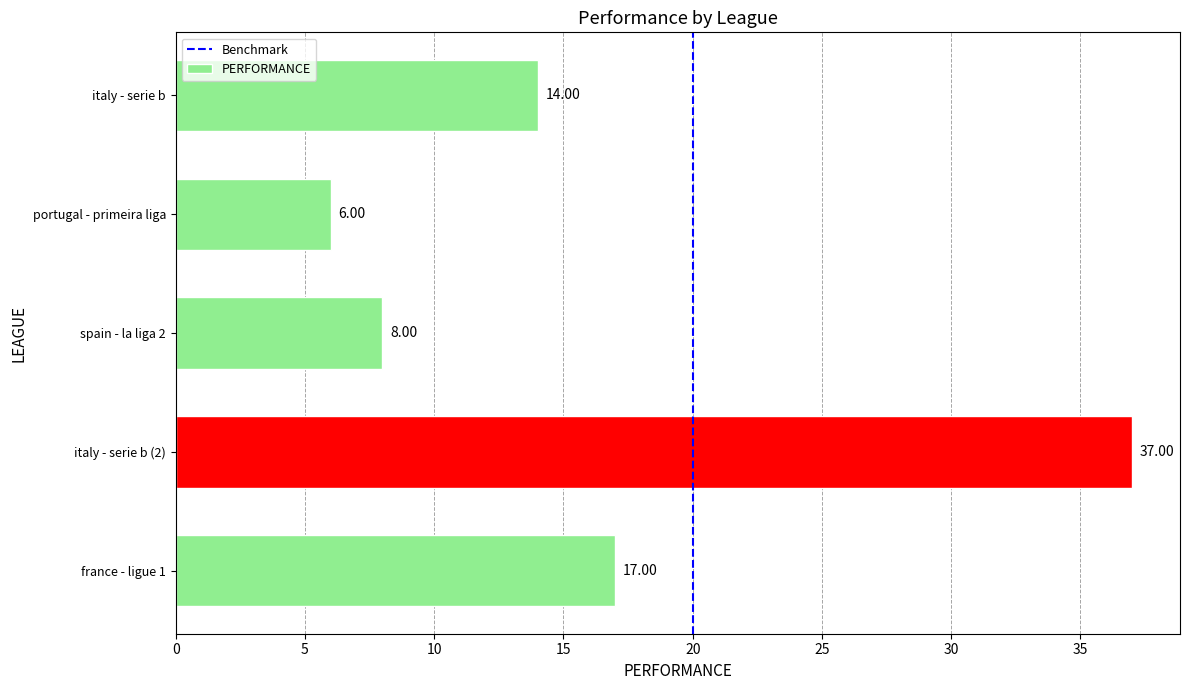

List the labels in order of value, smallest first.

portugal - primeira liga, spain - la liga 2, italy - serie b, france - ligue 1, italy - serie b (2)